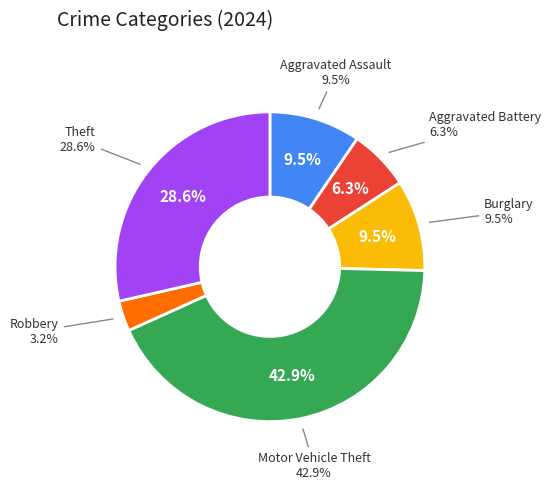

Rank the categories by value from lowest to highest.

Robbery, Aggravated Battery, Aggravated Assault, Burglary, Theft, Motor Vehicle Theft